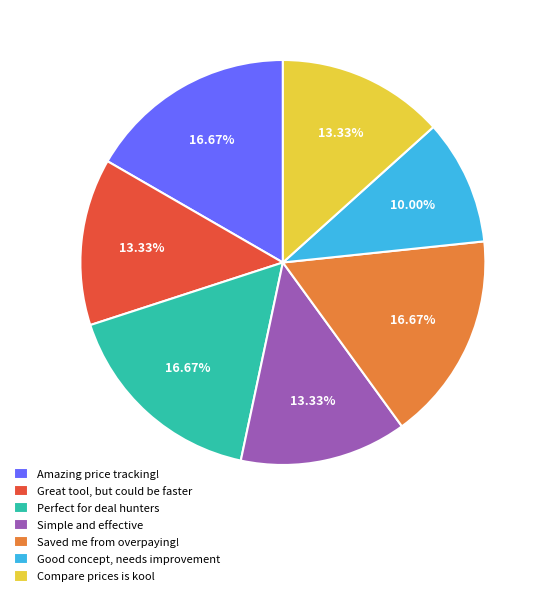

Is there a majority slice in this chart?

No